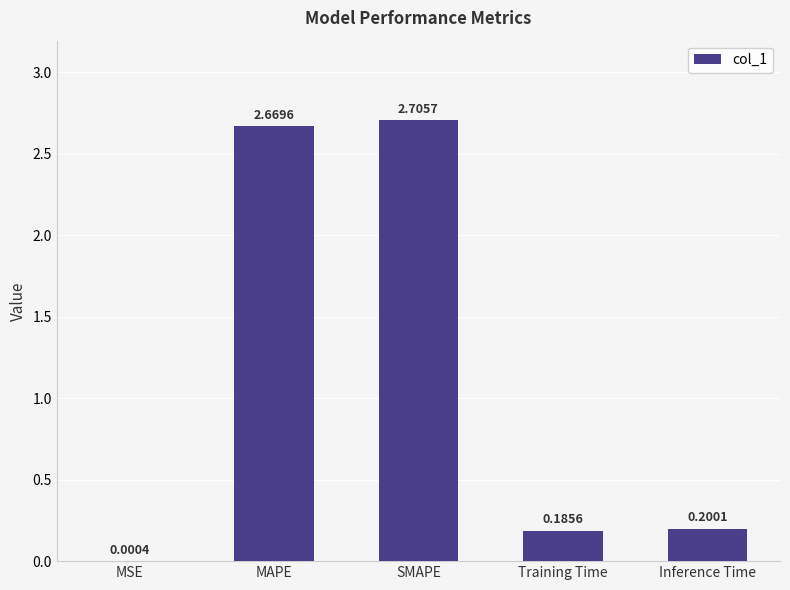

What is the ratio of the value at SMAPE to the value at MAPE?

1.0